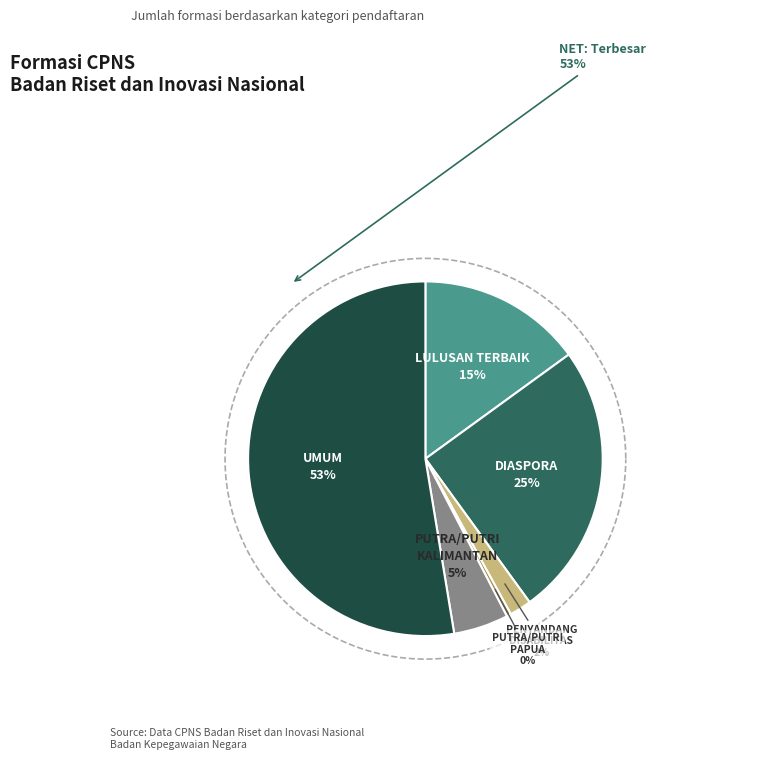

The PENYANDANG
DISABILITAS slice represents 7% of the pie. True or false?

False